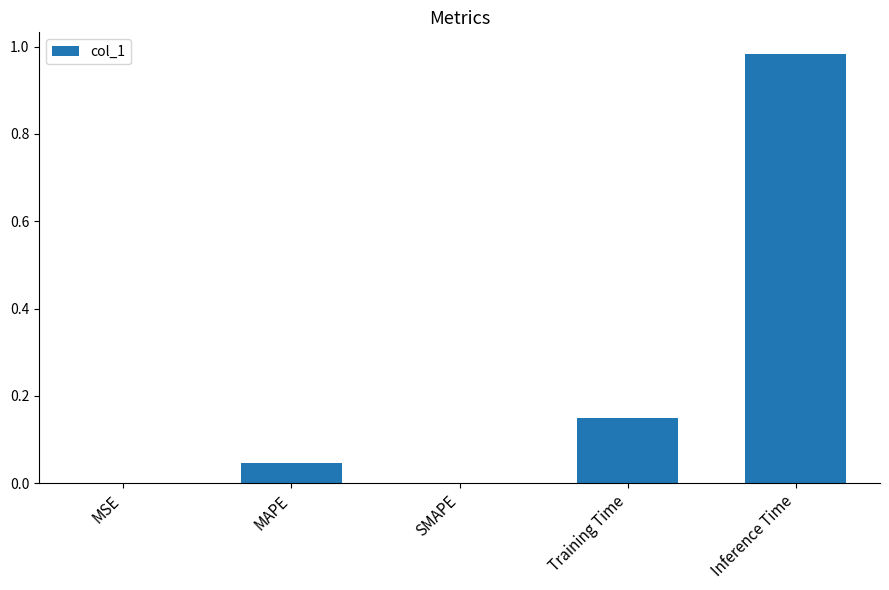

Are the bars grouped side by side (vs. stacked)?

No